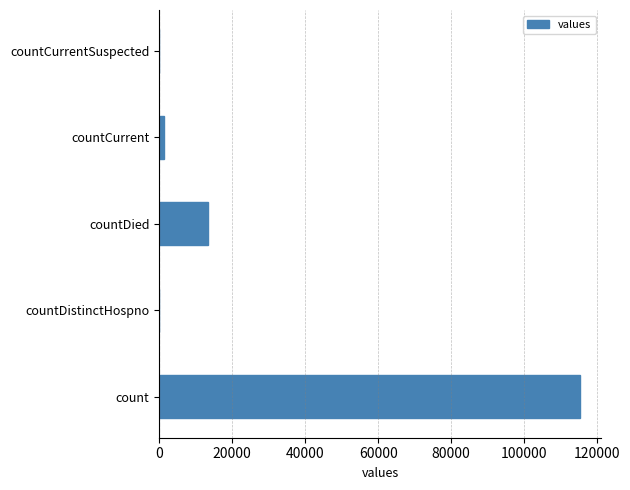

What is the sum of all values?

130105